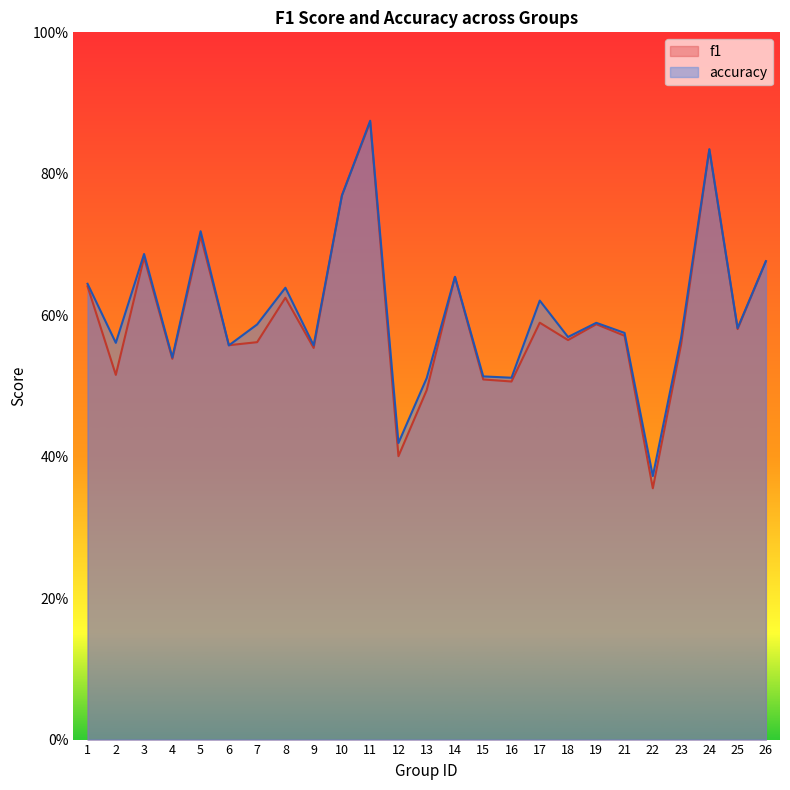

Rank the series by their average value, from lowest to highest.

f1, accuracy